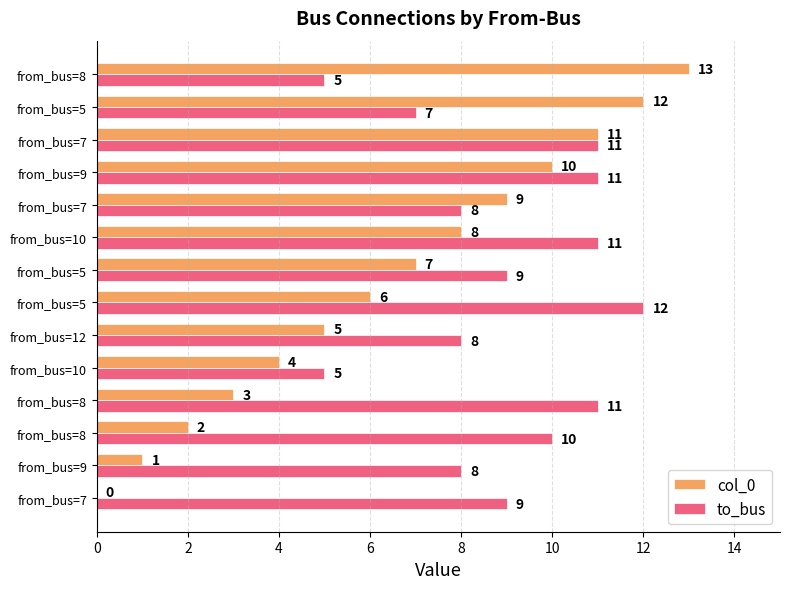

What are all the series names shown in the legend?

col_0, to_bus